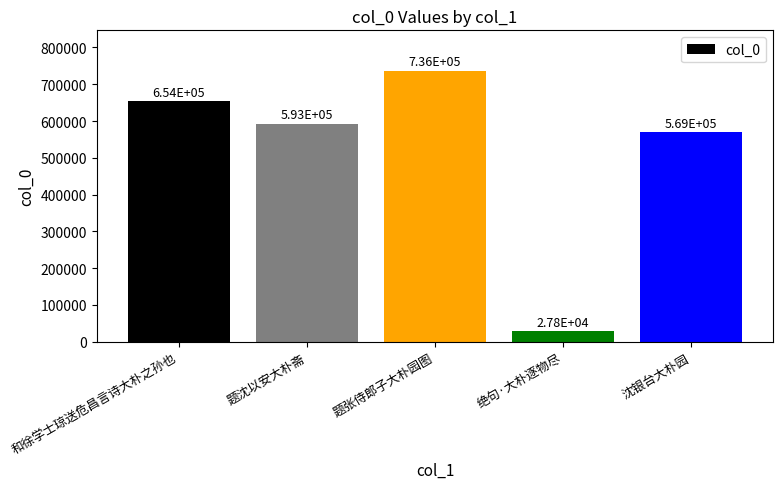

What is the ratio of the value at 和徐学士琼送危昌言诗大朴之孙也 to the value at 绝句·大朴逐物尽?

23.5